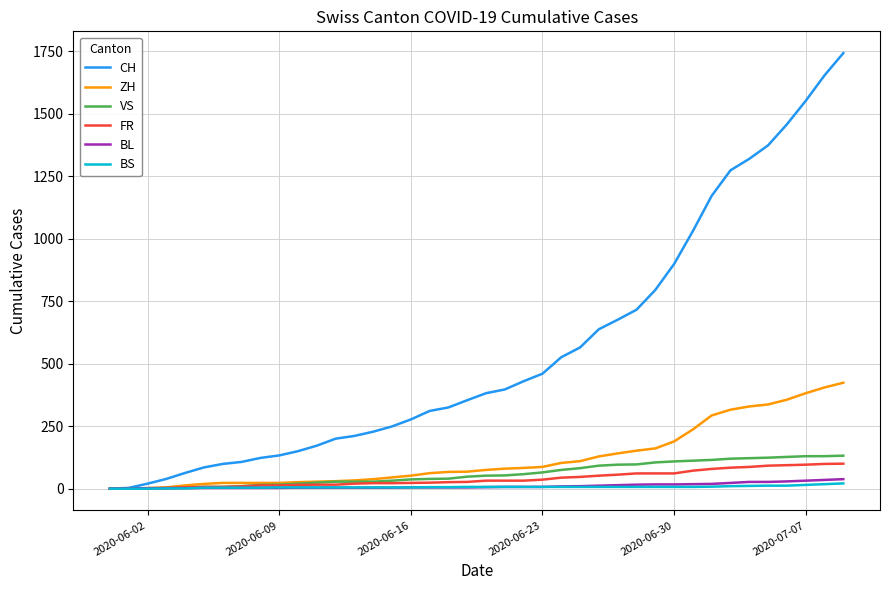

Which series has the widest spread of values?

CH